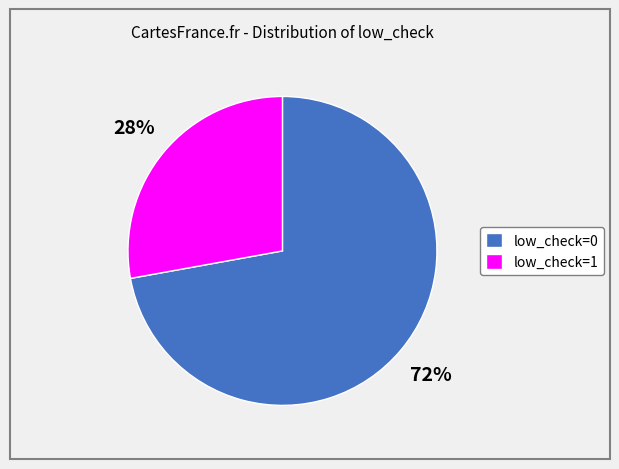

Count the number of slices in the pie.

2